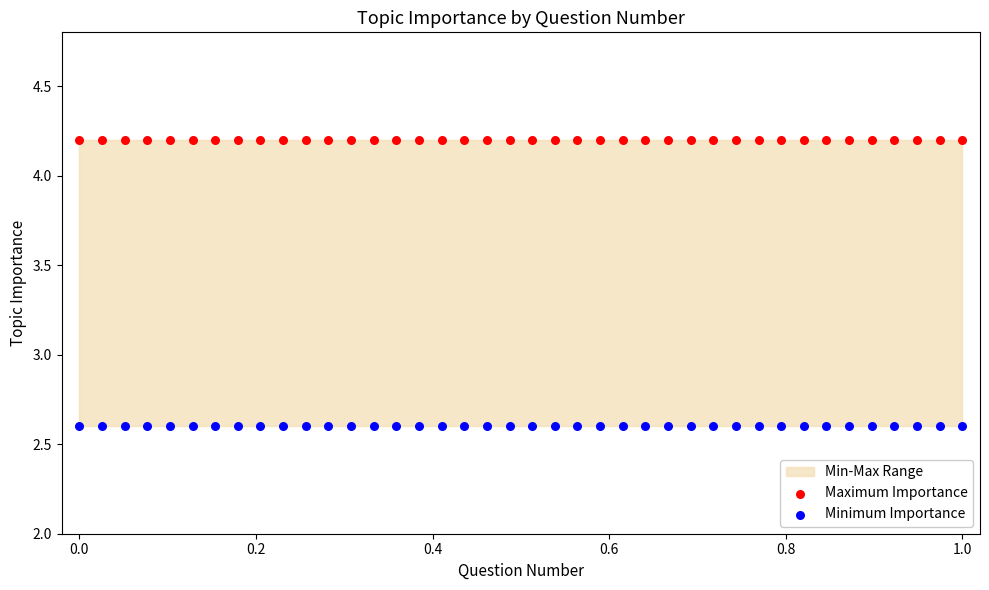

Which series contains the highest Y value?

Maximum Importance